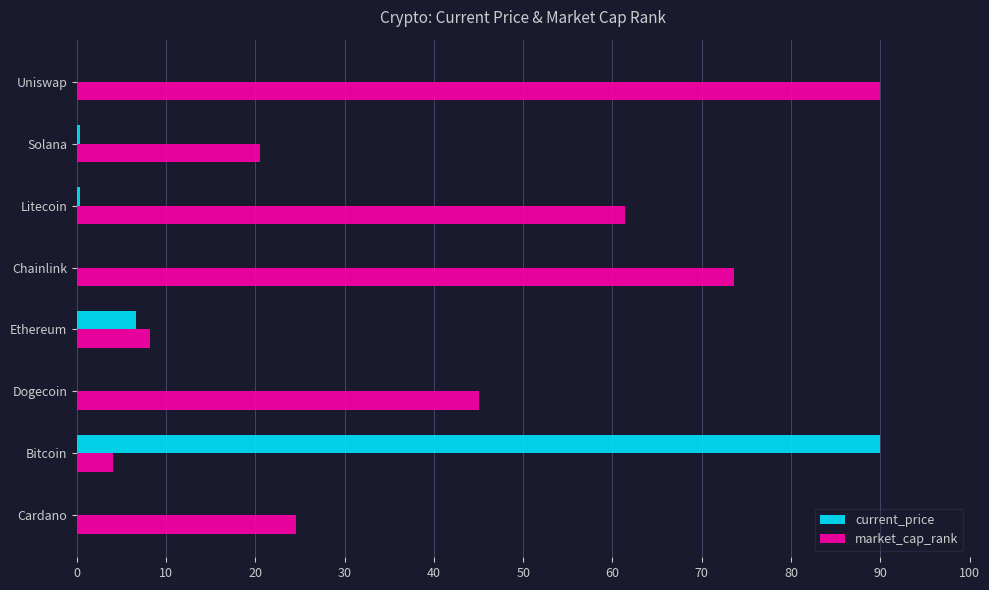

Is the value of current_price at Litecoin greater than the value of market_cap_rank at Cardano?

No